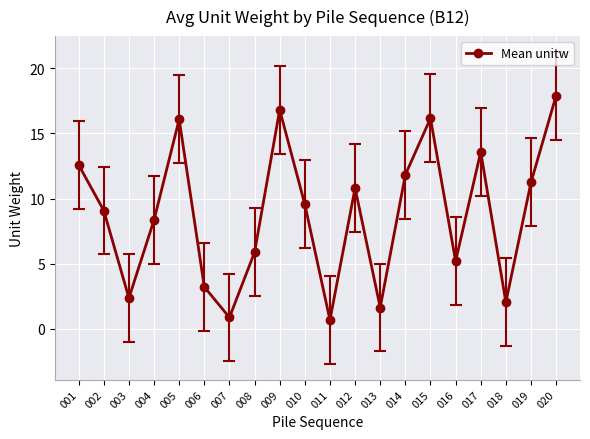

Which has a higher value, 005 or 019?

005